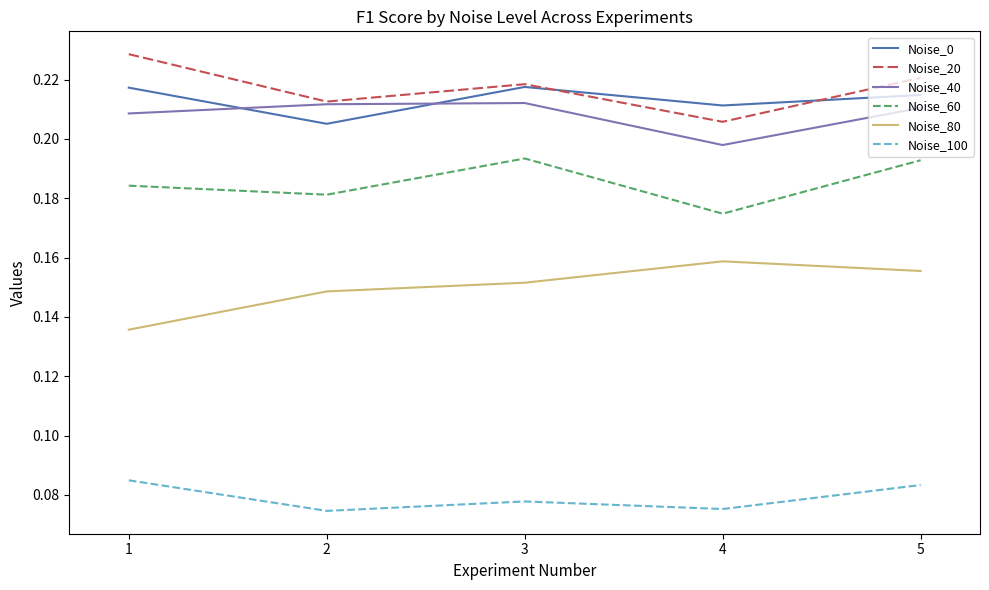

True or false: Noise_100 and Noise_60 intersect in this chart.

False